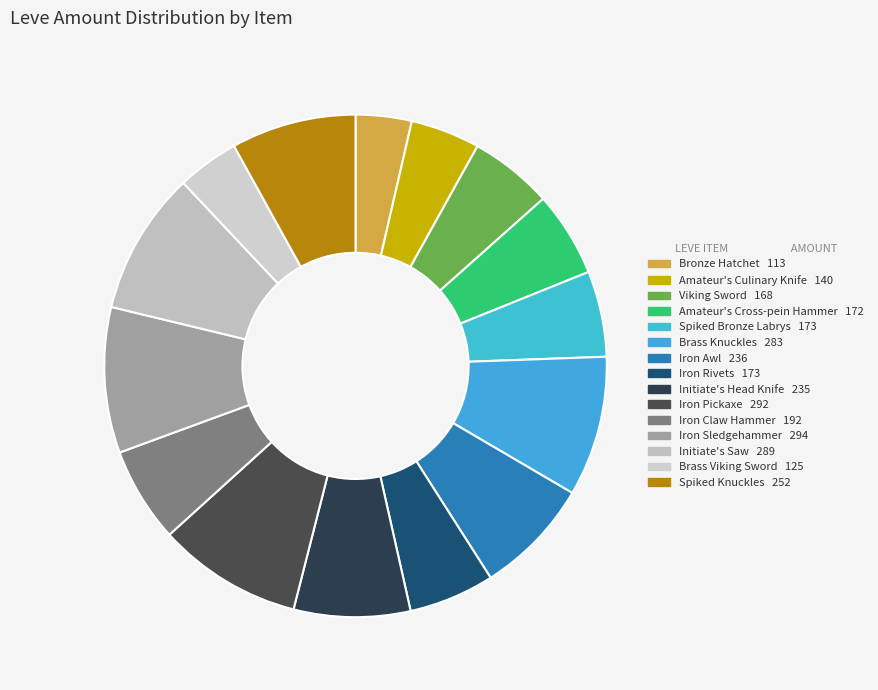

True or false: Viking Sword accounts for 5% of the total.

True